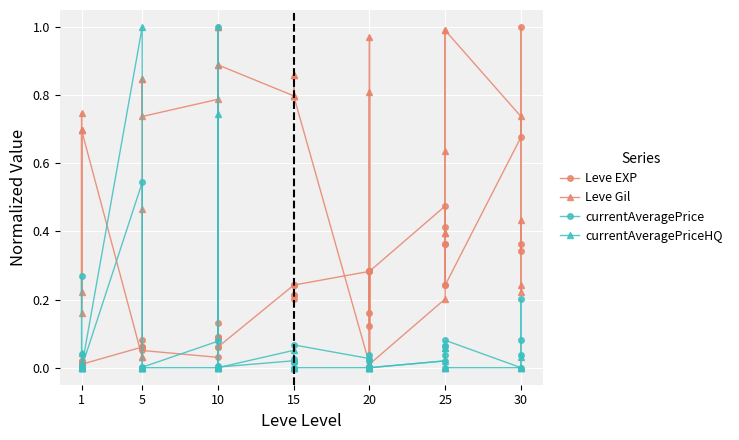

Is it true that Leve Gil equals 1.4 at 25?

False